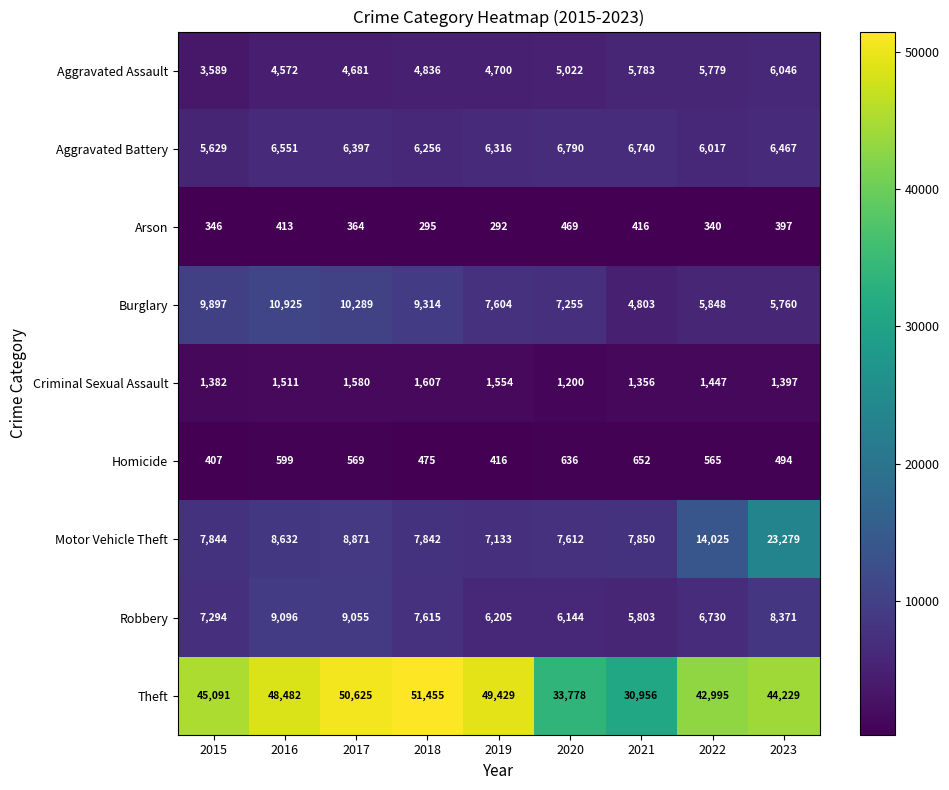

How many data points does each series have?

9